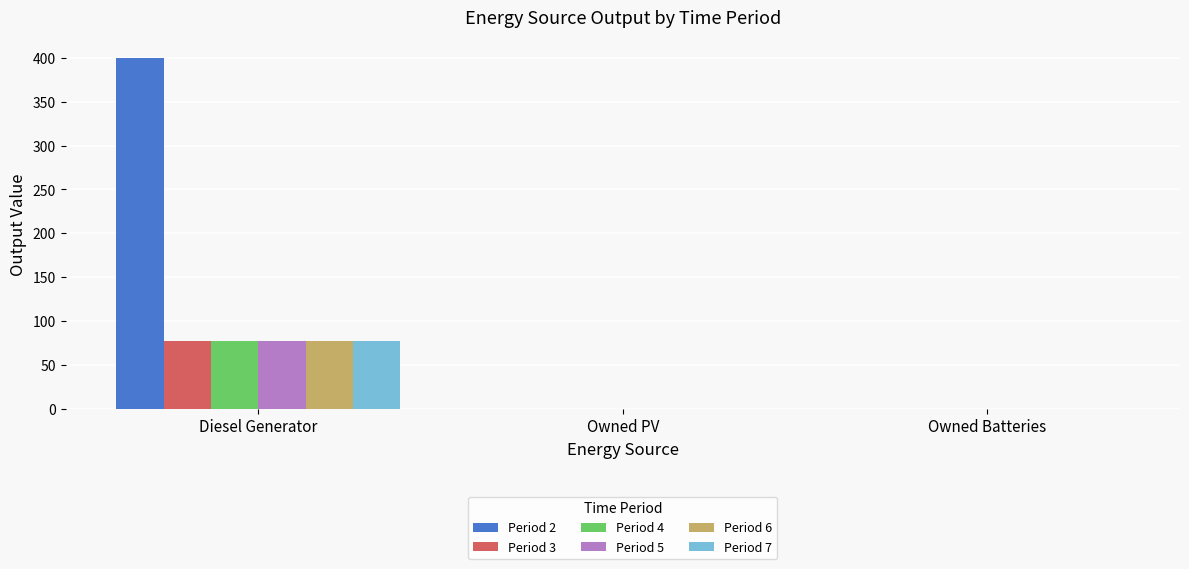

Reading left to right, transcribe all the data shown in this chart.

Period 2: 400	0	0
Period 3: 77	0	0
Period 4: 77	0	0
Period 5: 77	0	0
Period 6: 77	0	0
Period 7: 77	0	0